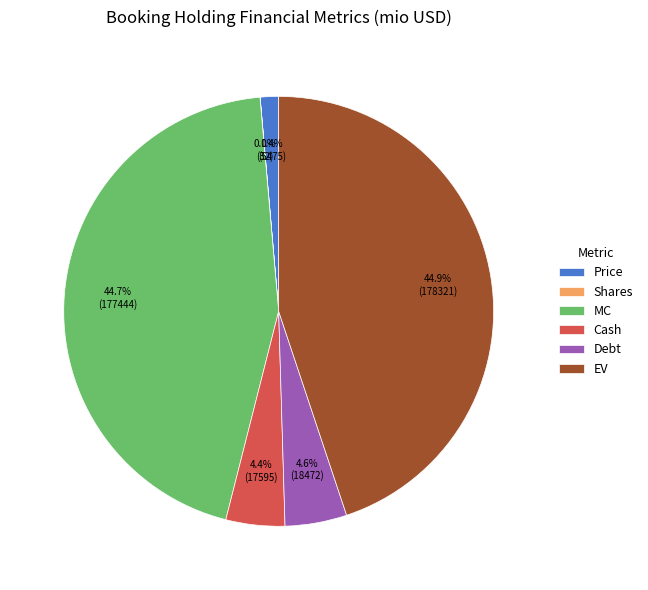

Between Debt and MC, which is larger?

MC